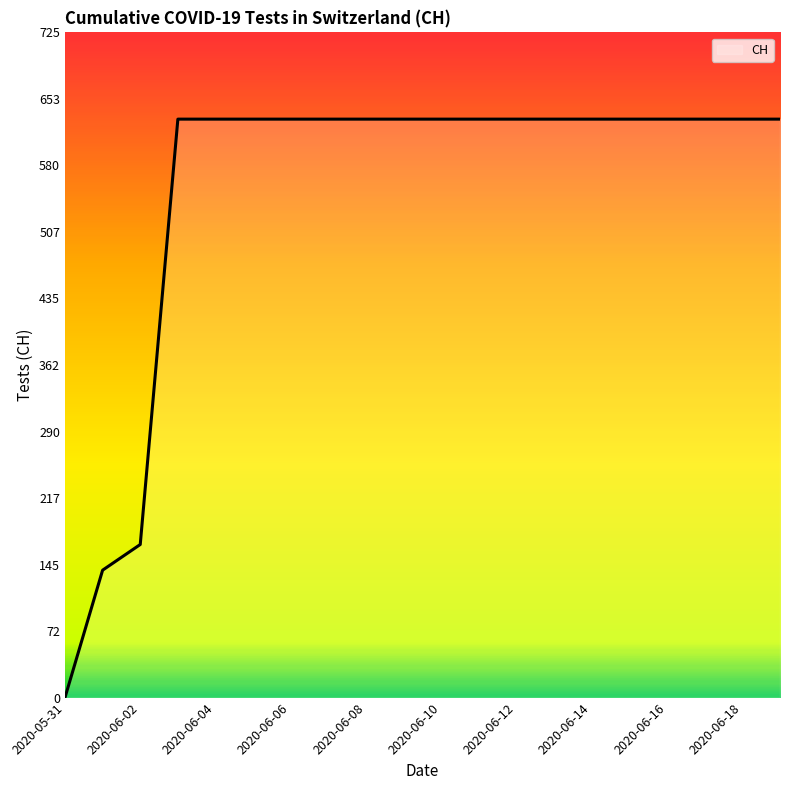

What is the difference between the maximum and minimum values?

631